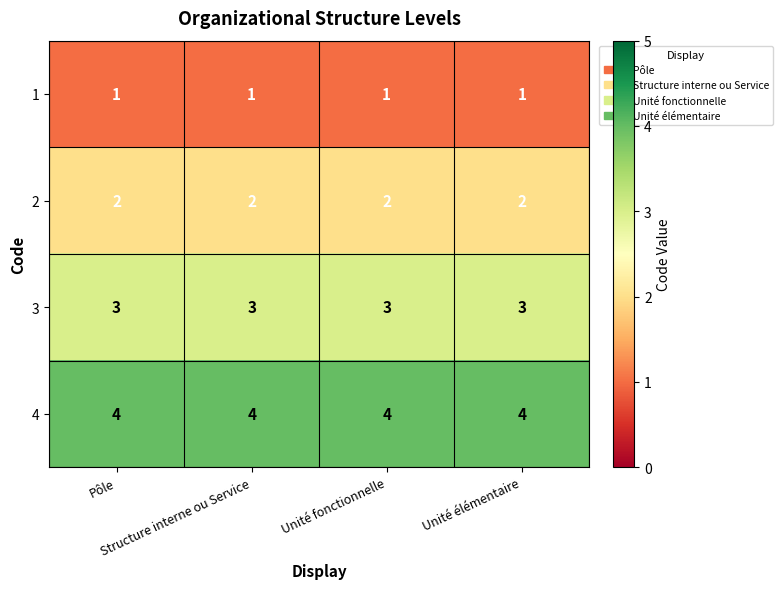

What is the maximum value shown in the chart?

4